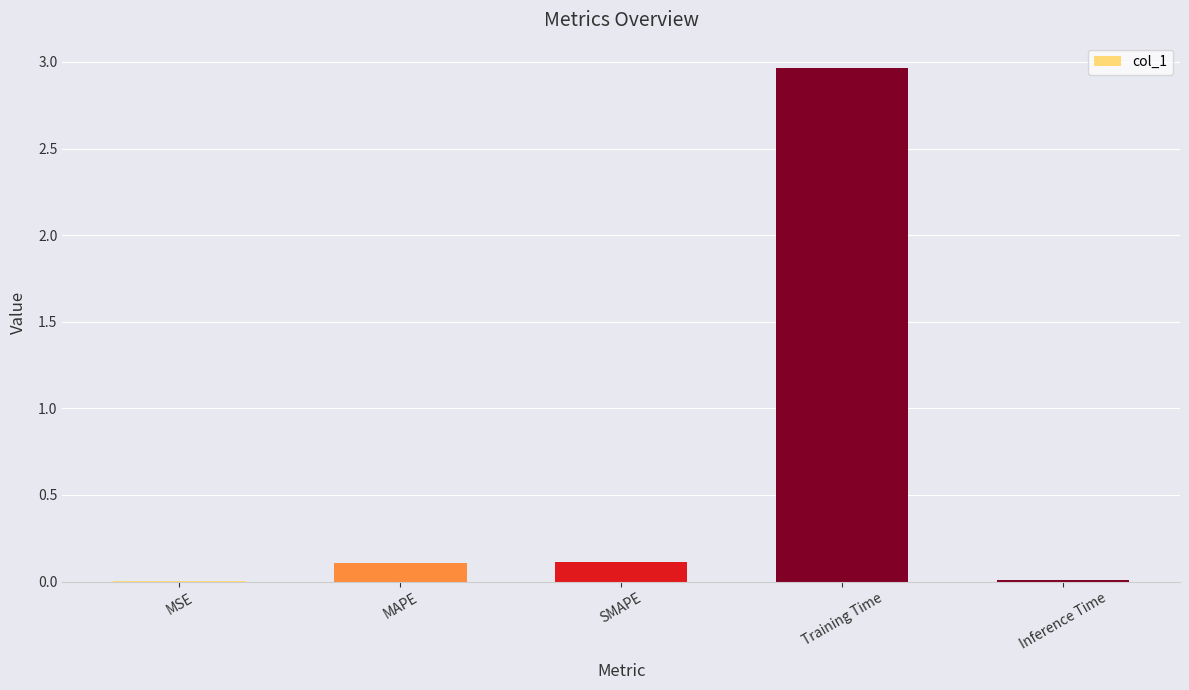

What is the sum of all values?

3.2